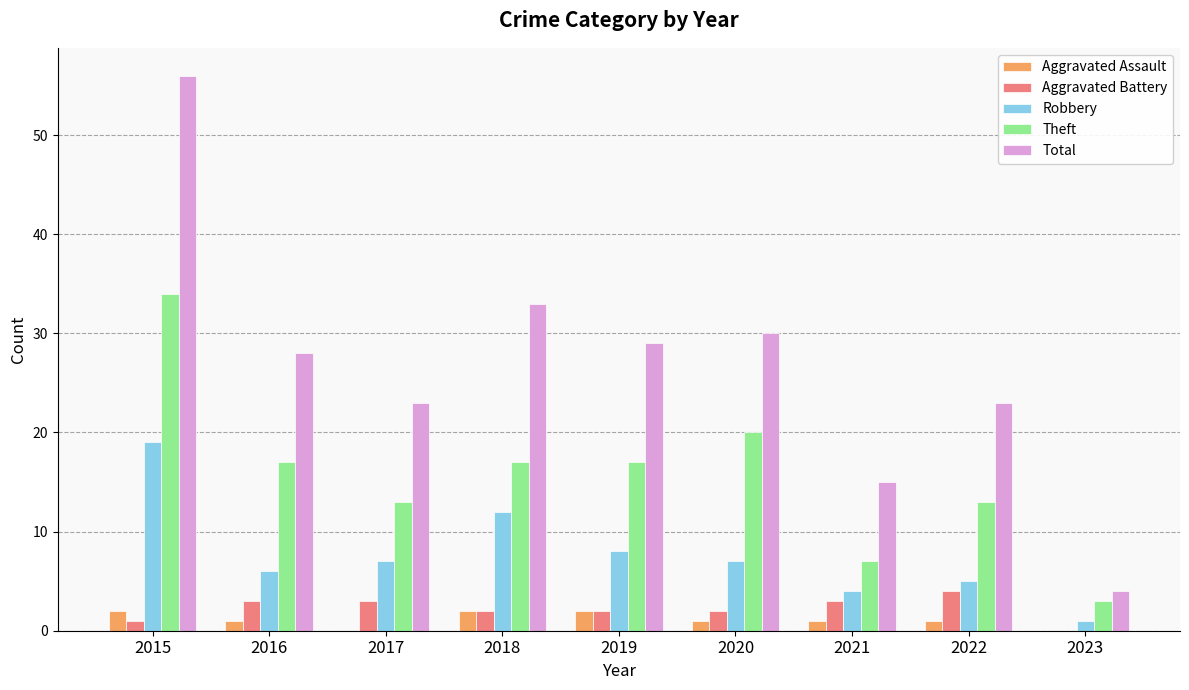

True or false: Aggravated Battery has a value of 1 at 2015.

True